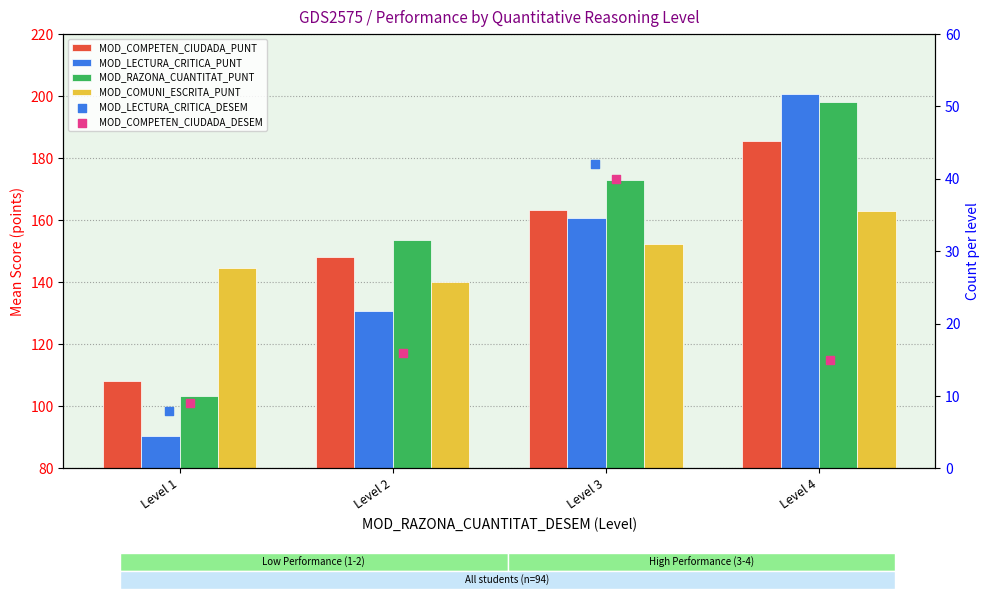

Is the value of MOD_COMPETEN_CIUDADA_DESEM at Level 2 greater than the value of MOD_LECTURA_CRITICA_PUNT at Level 3?

No